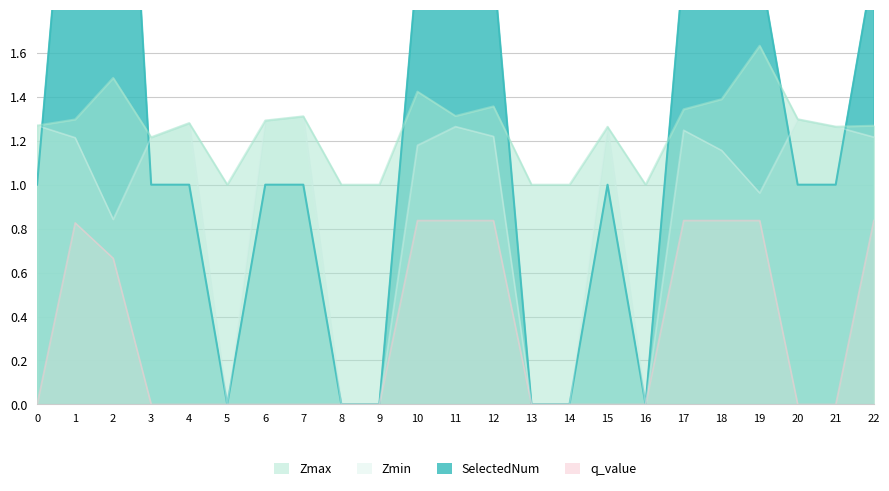

True or false: Zmax has a value of 2.5 at 2.0.

False